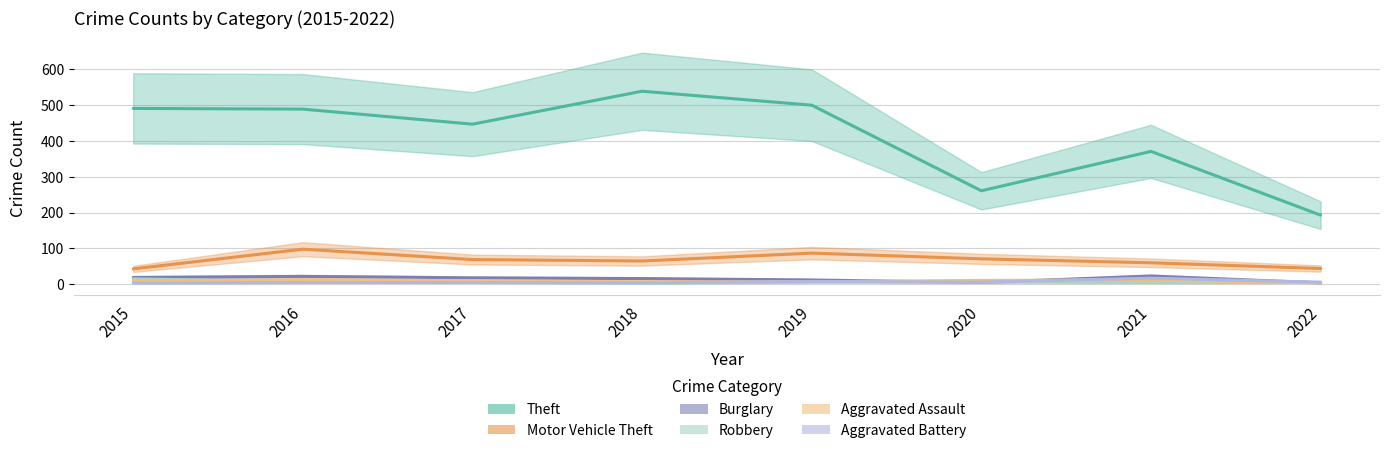

Is it true that Robbery equals 6 at 2017?

True